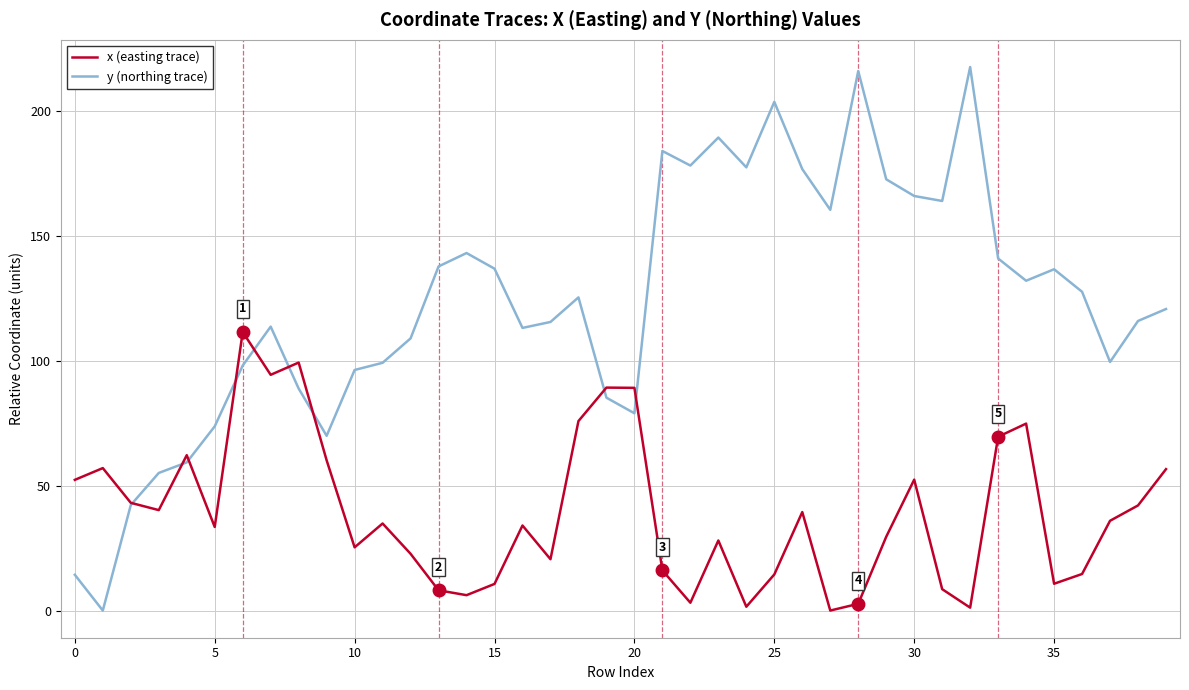

At how many categories does at least one series exceed 42?

40